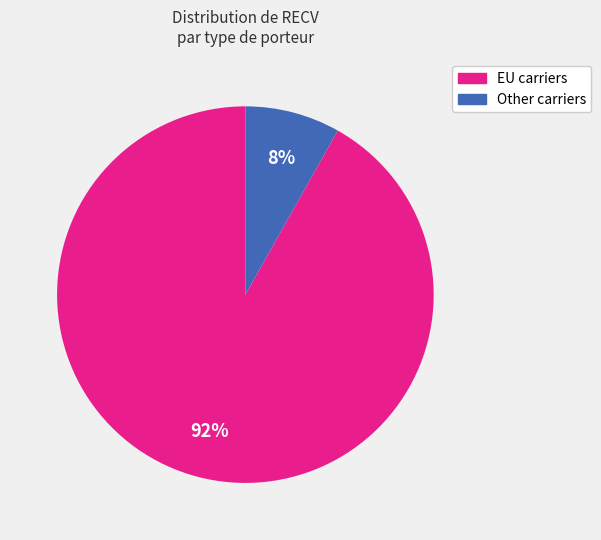

How many segments does this pie chart have?

2